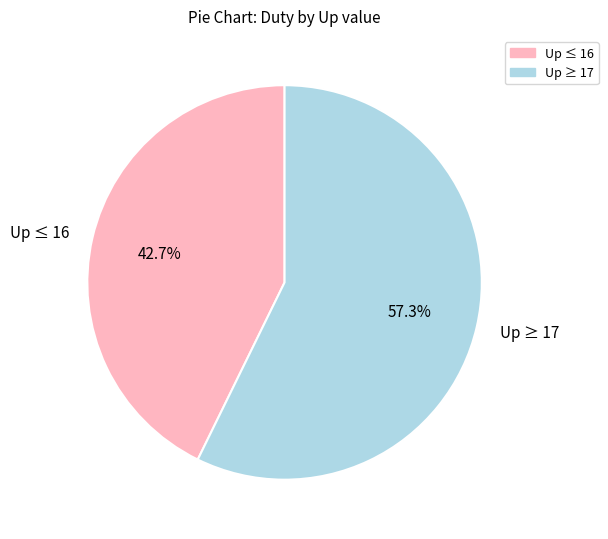

Does any single category account for the majority?

Yes